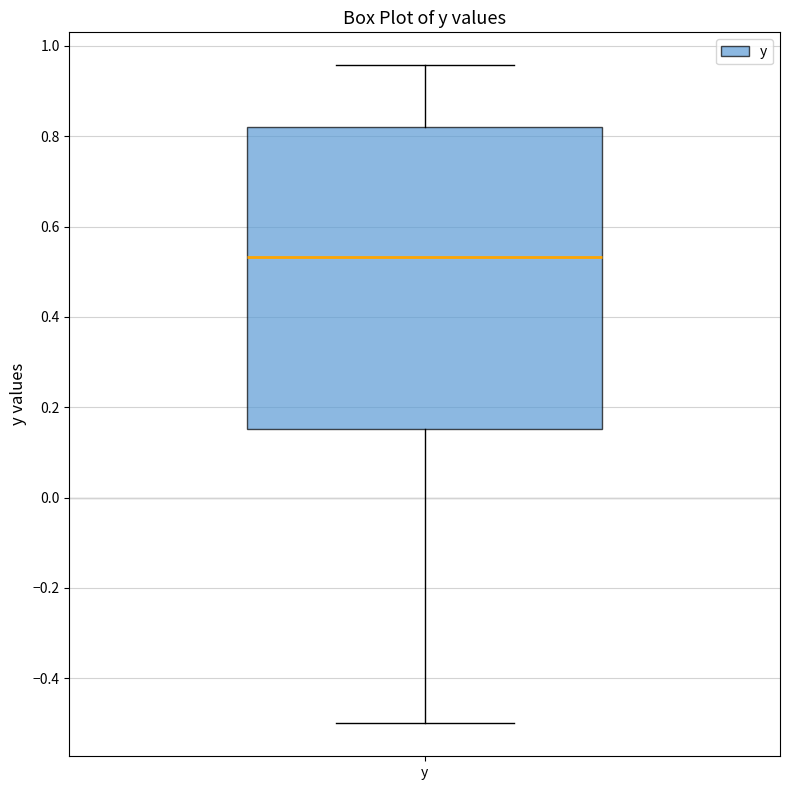

Read this box plot against the y-axis: the position of the median line, the range covered by the box, and the ends of both whiskers. The values are not printed on the chart, so give them approximately, as read against the axis.

median 0.54, box 0.16 to 0.82, whiskers -0.50 to 0.96